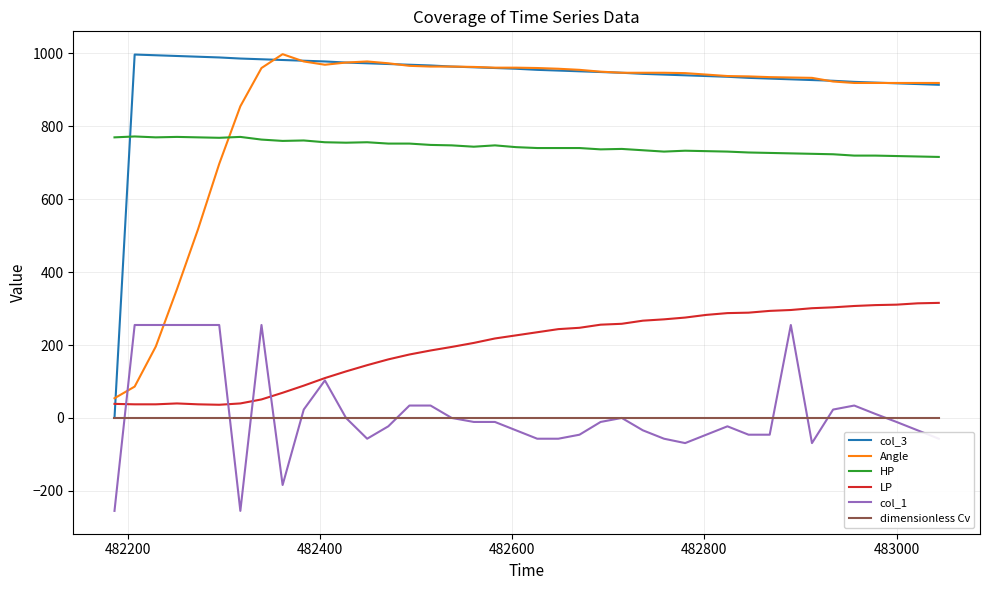

Which series has the largest total across all categories?

col_3